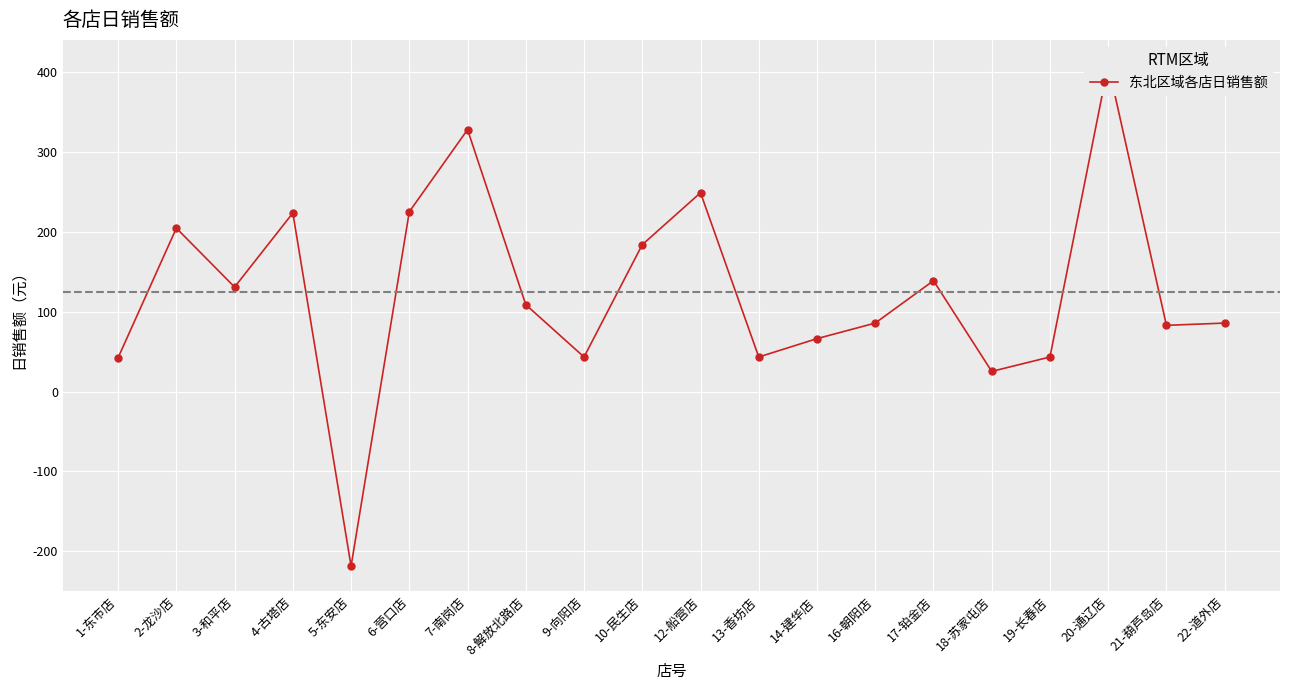

Rank the categories by value from highest to lowest.

20-通辽店, 7-南岗店, 12-船营店, 6-营口店, 4-古塔店, 2-龙沙店, 10-民生店, 17-铂金店, 3-和平店, 8-解放北路店, 16-朝阳店, 22-道外店, 21-葫芦岛店, 14-建华店, 9-向阳店, 13-香坊店, 19-长春店, 1-东市店, 18-苏家屯店, 5-东安店